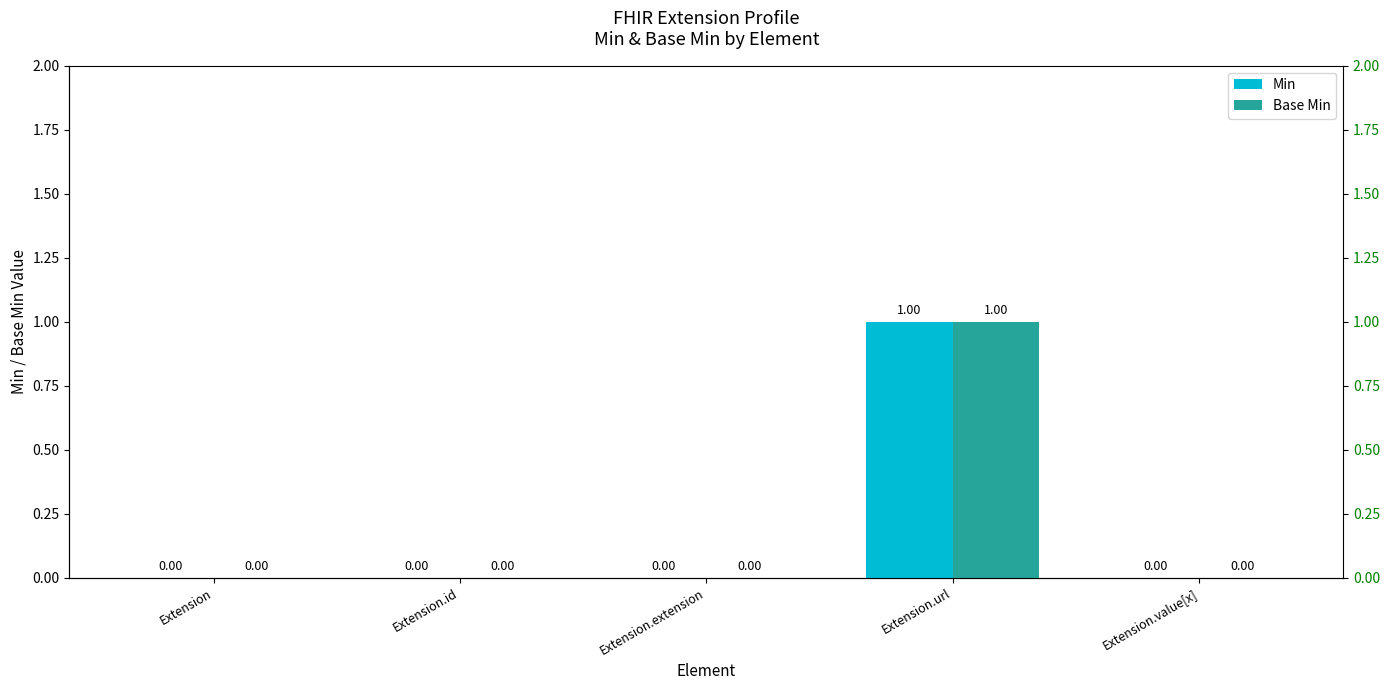

Which label corresponds to the smallest value in the chart?

Extension